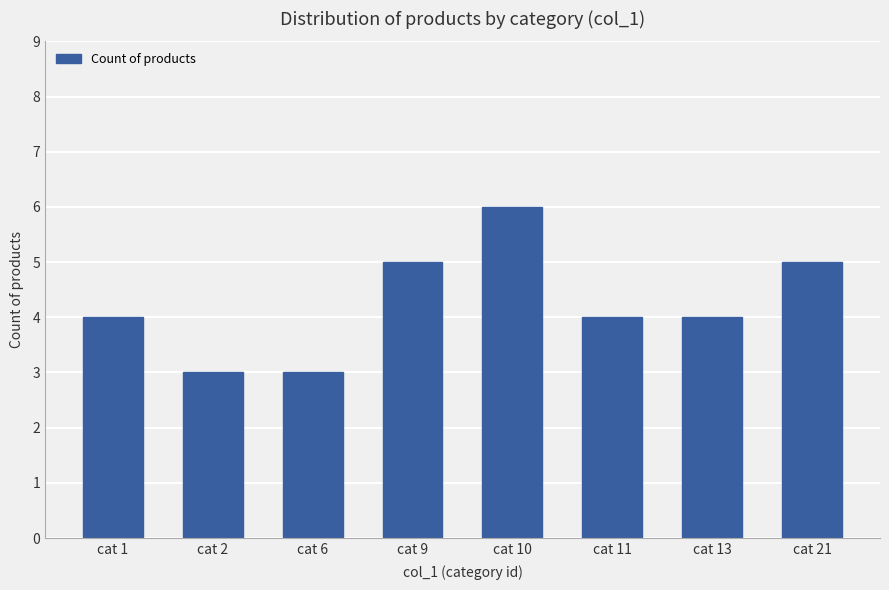

What is the average value?

4